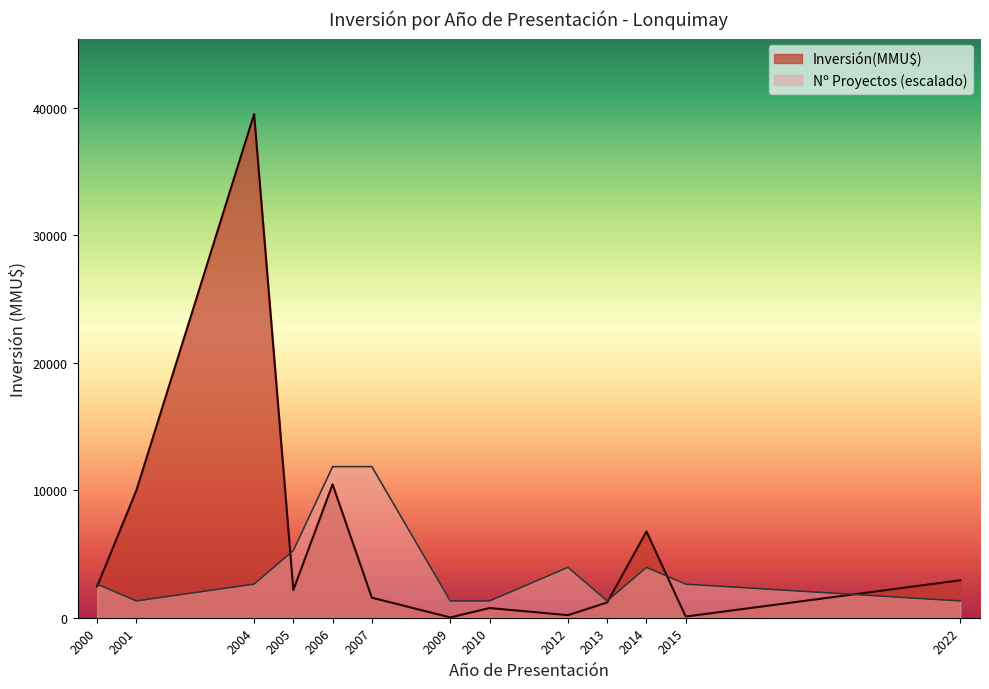

Where is the first local minimum?

2005